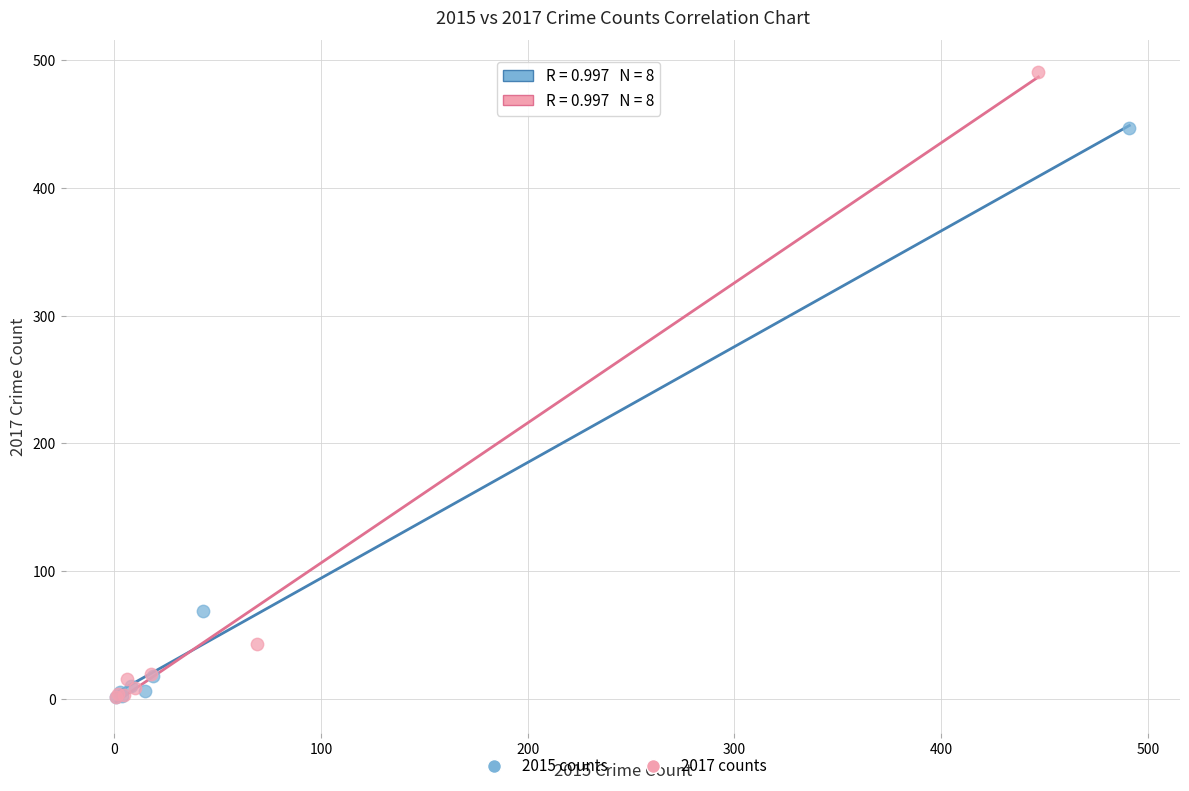

Which series has the largest Y range (max minus min)?

2017 counts